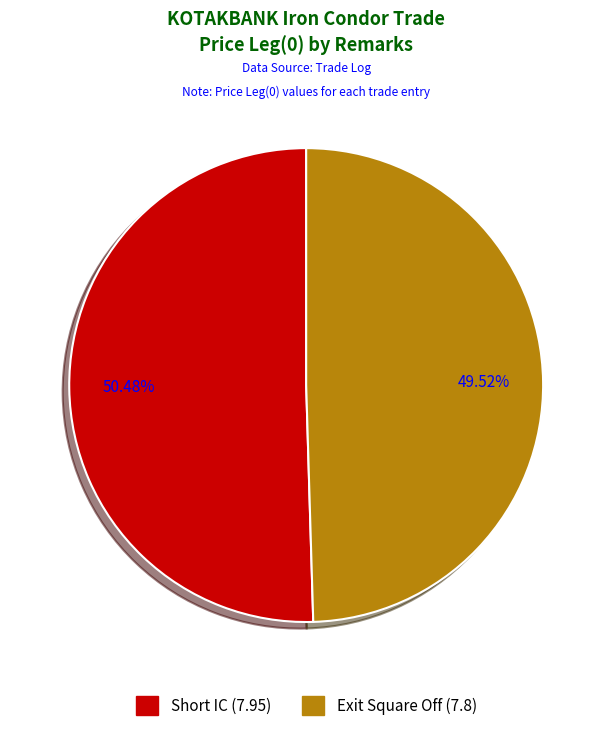

What percentage do Exit Square Off and Short IC together represent?

100.0%